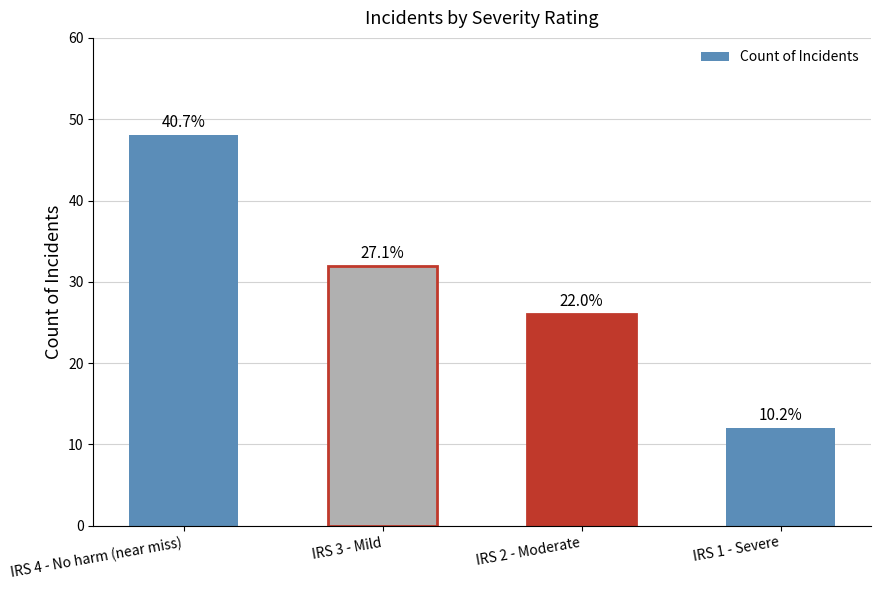

Where does the data first go above 32?

IRS 4 - No harm (near miss)